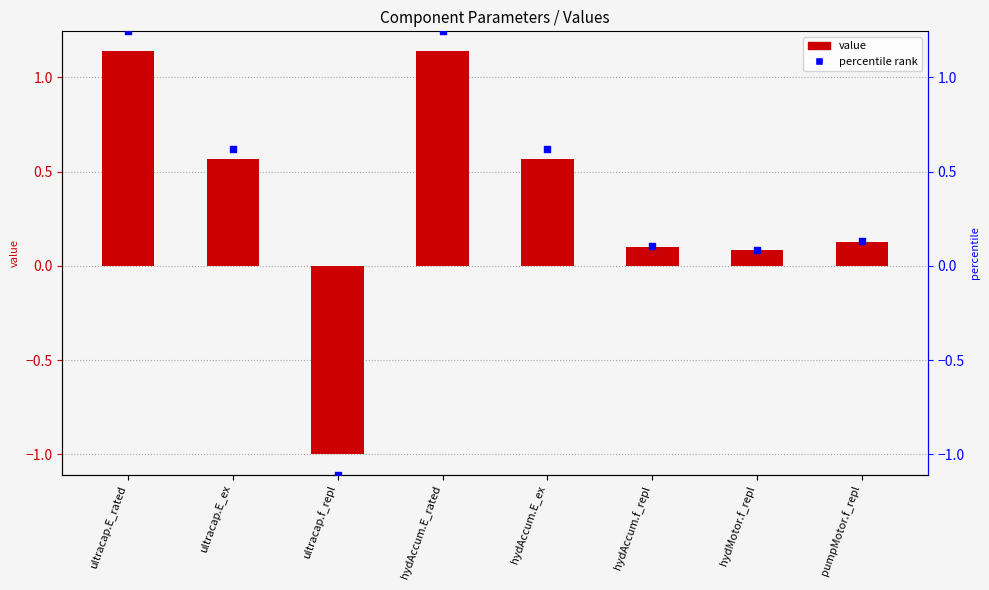

At how many categories does at least one series exceed 0?

7